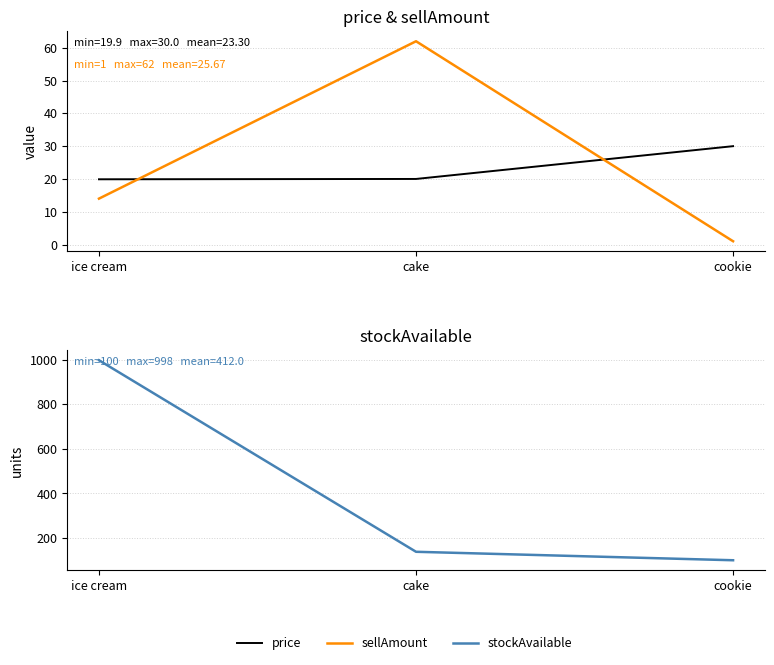

Reading right to left, what are all the values shown in this chart?

price: 30.0	20.0	19.9
sellAmount: 1.0	62.0	14.0
stockAvailable: 100.0	138.0	998.0